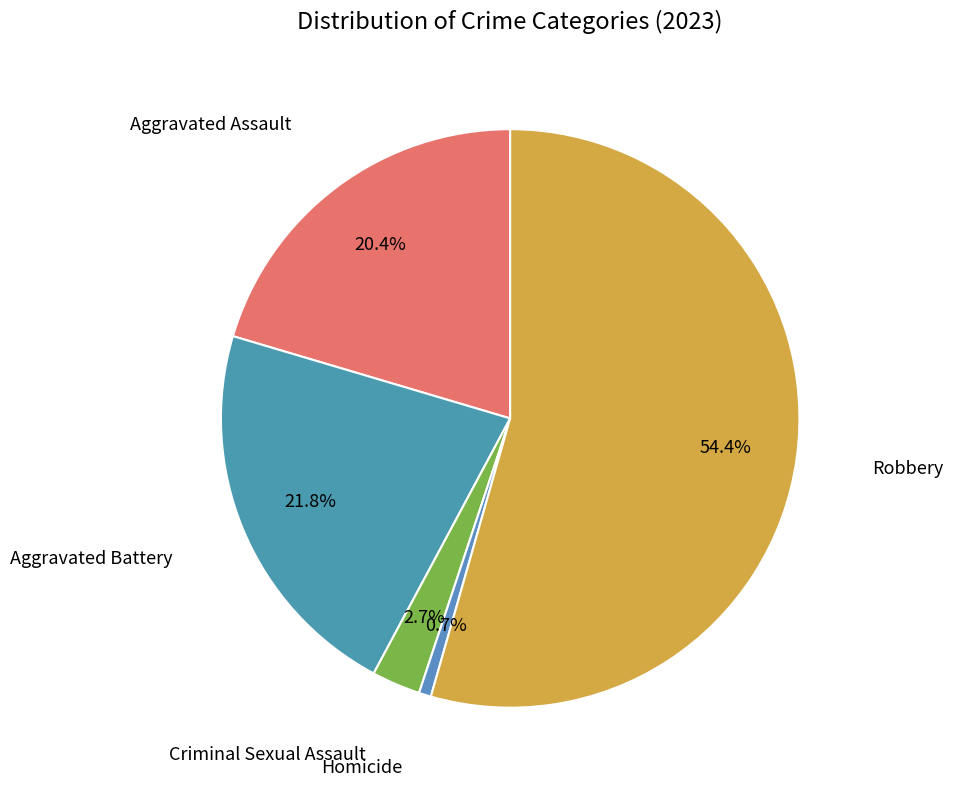

What is the smallest slice in the pie chart?

Homicide